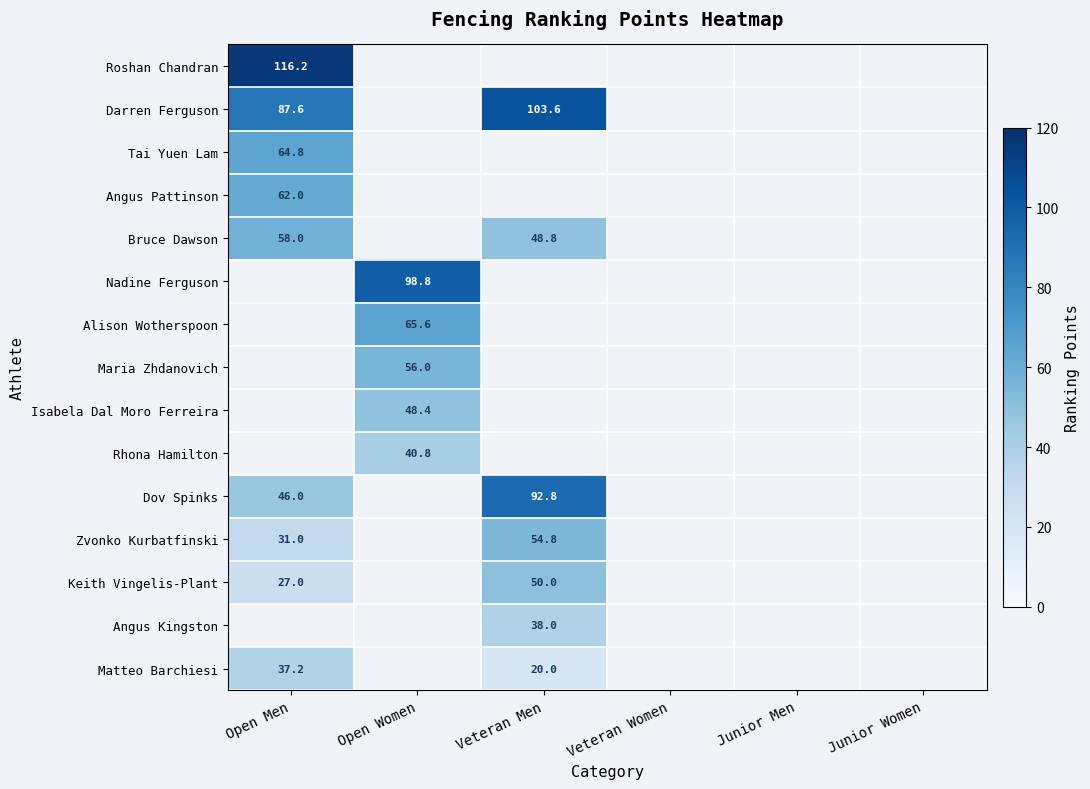

Is the value of Keith Vingelis-Plant at Veteran Men greater than the value of Tai Yuen Lam at Open Men?

No